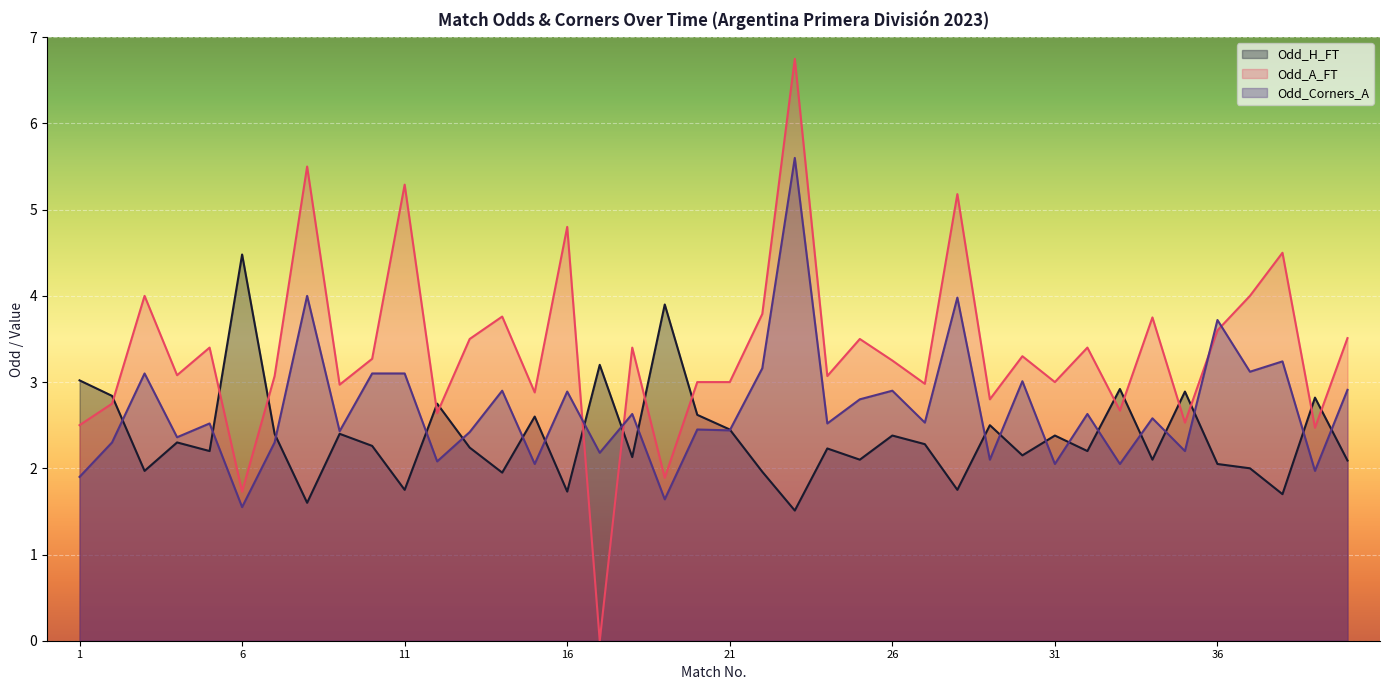

At which label is Odd_A_FT closest to 3?

20